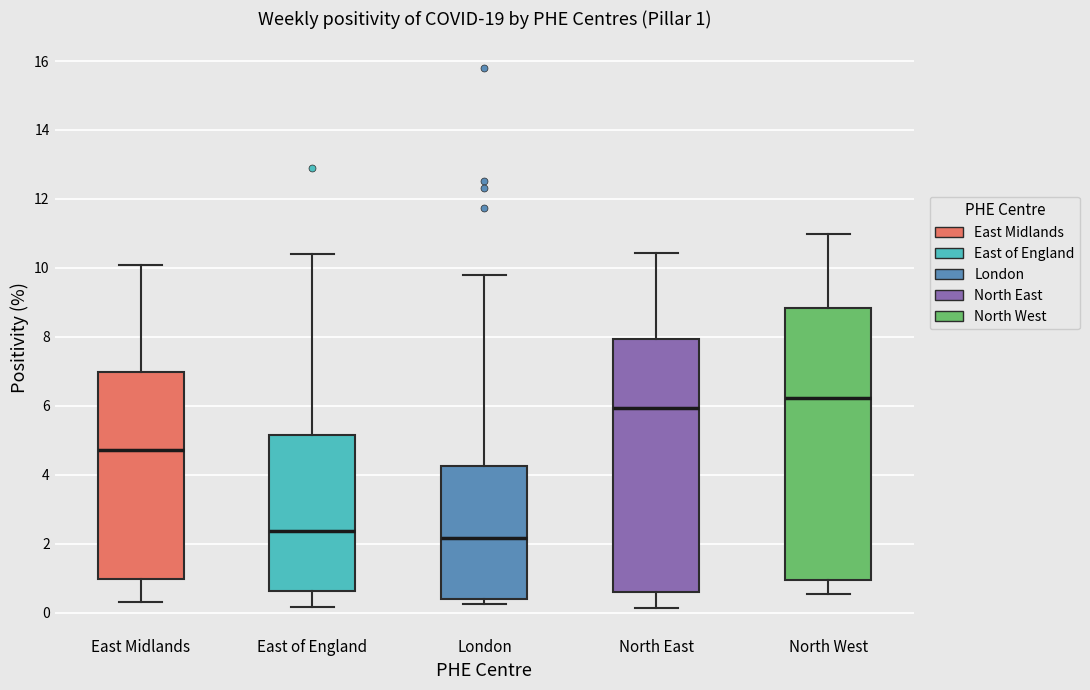

Which box is the tallest, from its lower edge to its upper edge?

North West